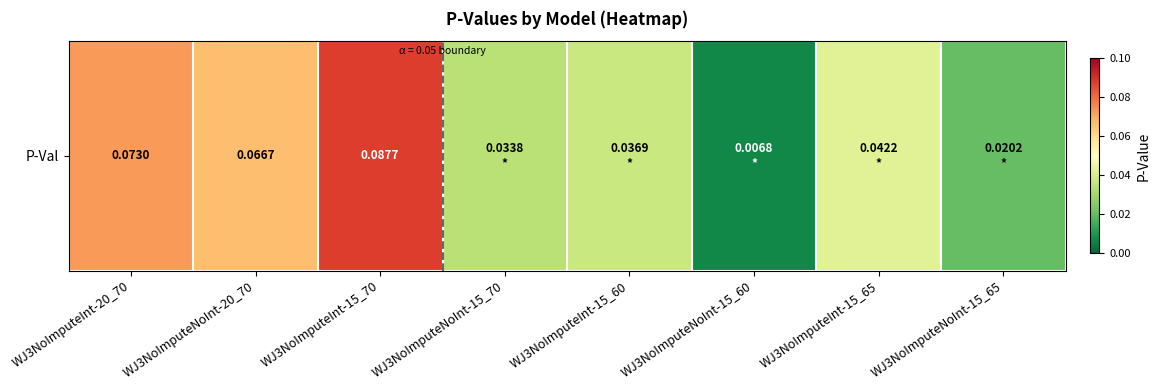

The value at WJ3NoImputeInt-20_70 is 0.1. True or false?

True